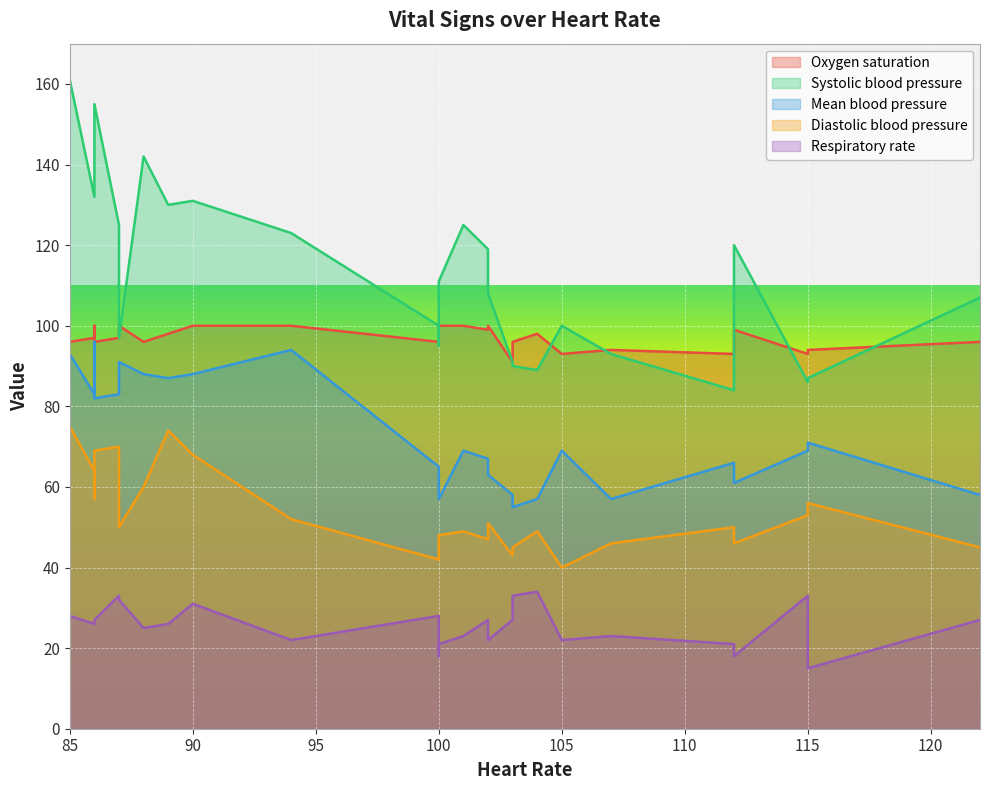

Which series has the largest total across all categories?

Systolic blood pressure